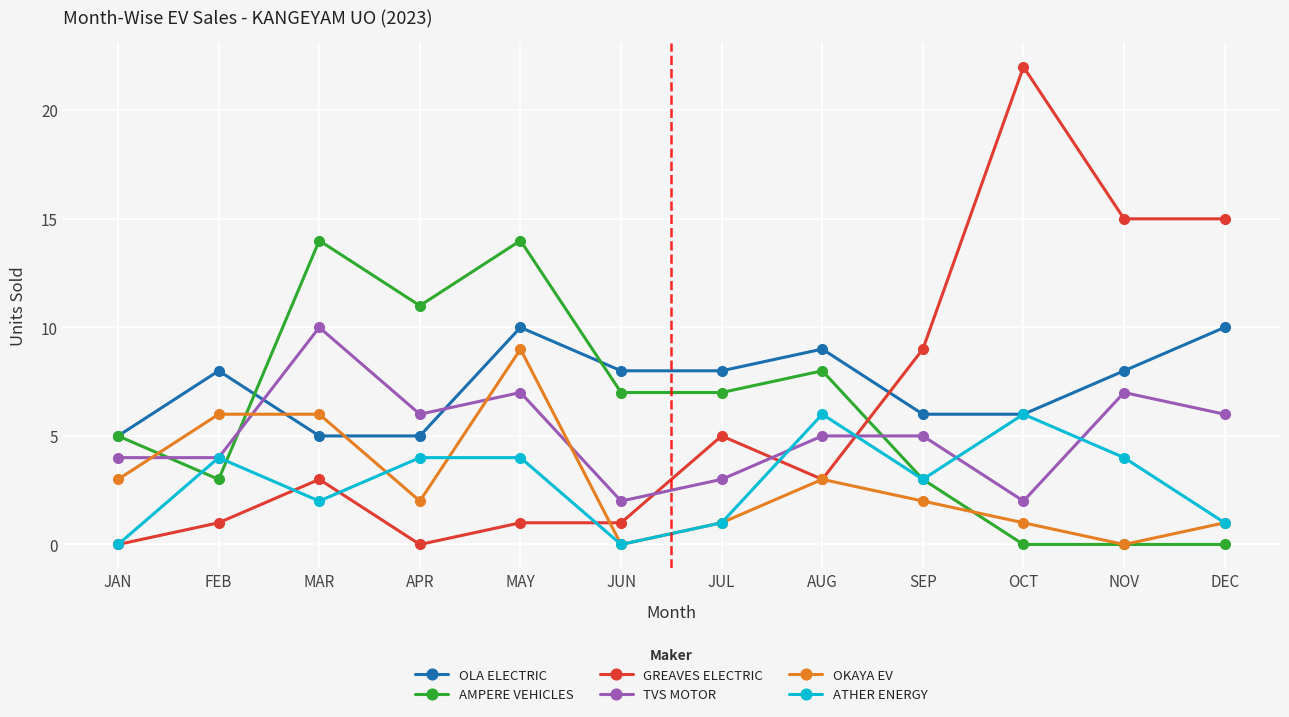

What are all the series names shown in the legend?

OLA ELECTRIC, AMPERE VEHICLES, GREAVES ELECTRIC, TVS MOTOR, OKAYA EV, ATHER ENERGY